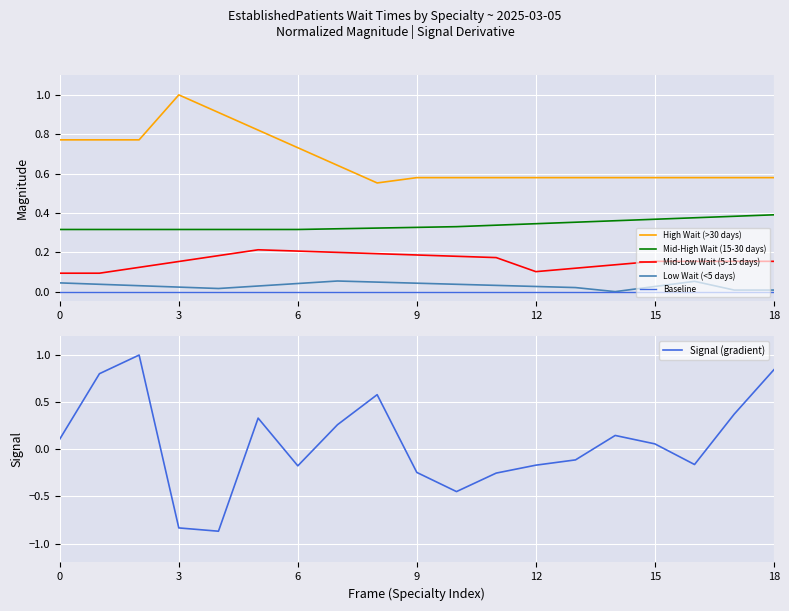

At which label is High Wait (>30 days) closest to 0?

8